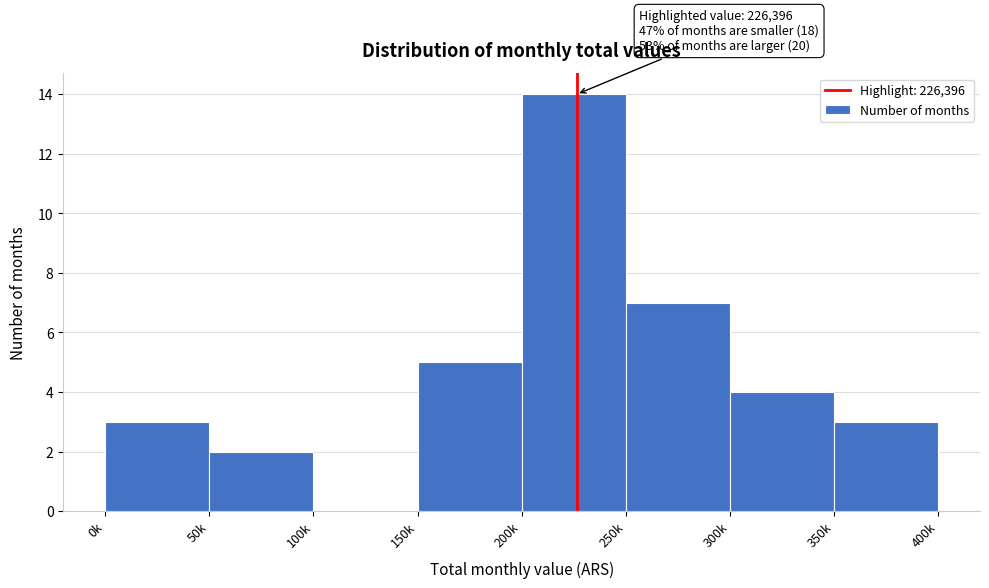

Reading left to right, what are all the values shown in this chart?

0k=3	50k=2	100k=0	150k=5	200k=14	250k=7	300k=4	350k=3